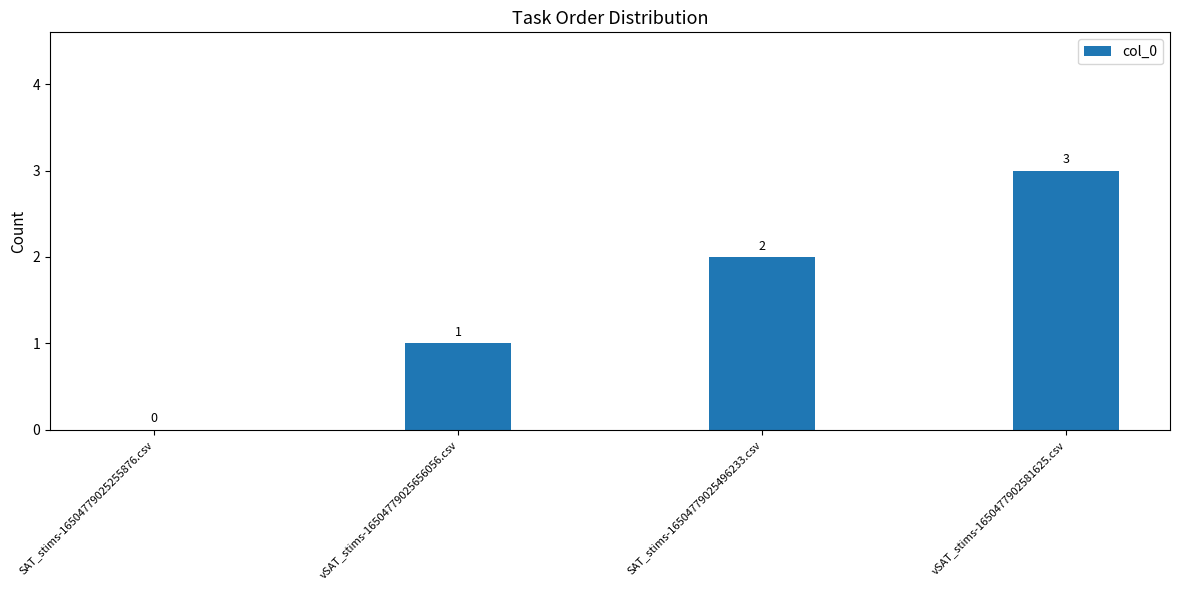

How many values are between 1 and 3?

3